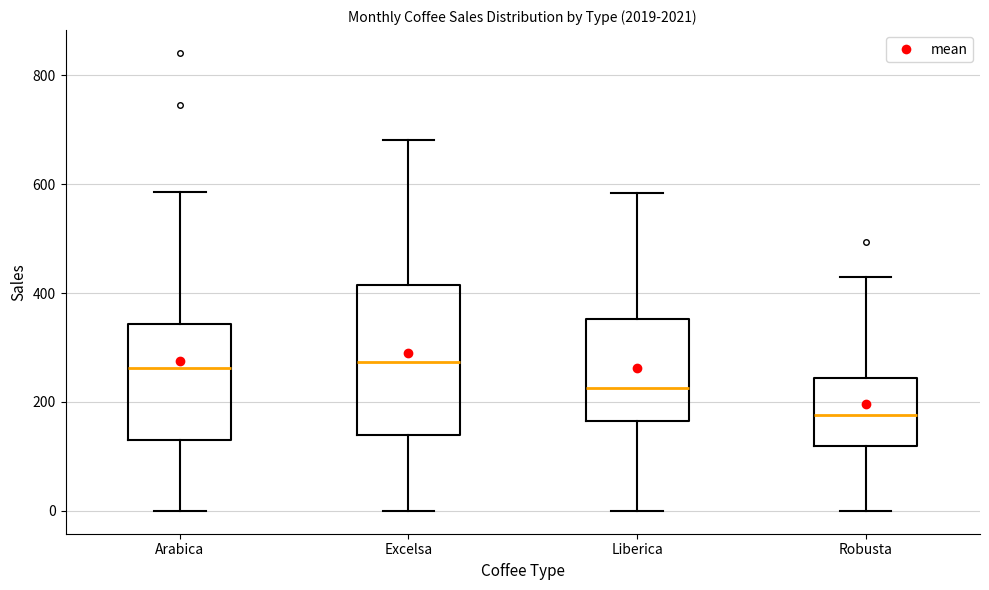

Reading left to right, read every box against the y-axis: the position of its median line, the range the box covers, and the ends of its whiskers. The values are not printed on the chart, so give them approximately, as read against the axis.

Arabica: median 260, box 120 to 340, whiskers 0 to 580
Excelsa: median 280, box 140 to 420, whiskers 0 to 680
Liberica: median 220, box 160 to 360, whiskers 0 to 580
Robusta: median 180, box 120 to 240, whiskers 0 to 420